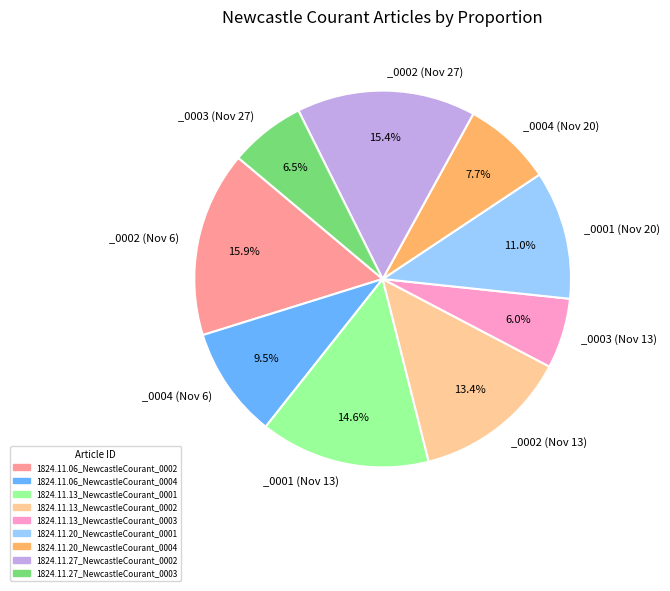

What percentage is NOT represented by 1824.11.06_NewcastleCourant_0004?

90.5%